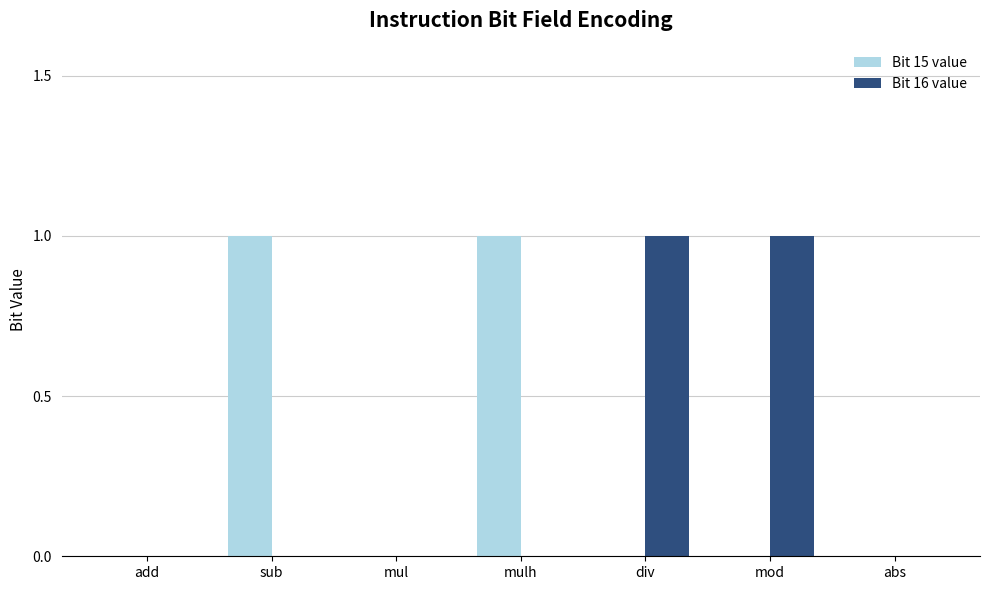

The value of Bit 16 value at sub is 0. True or false?

True